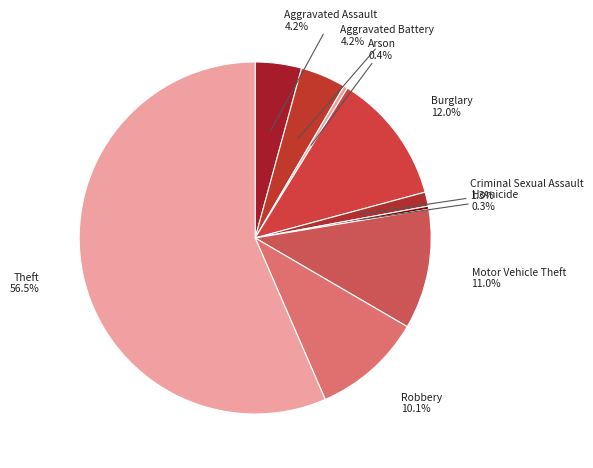

To the nearest percent, what percentage of the pie is Burglary?

12%